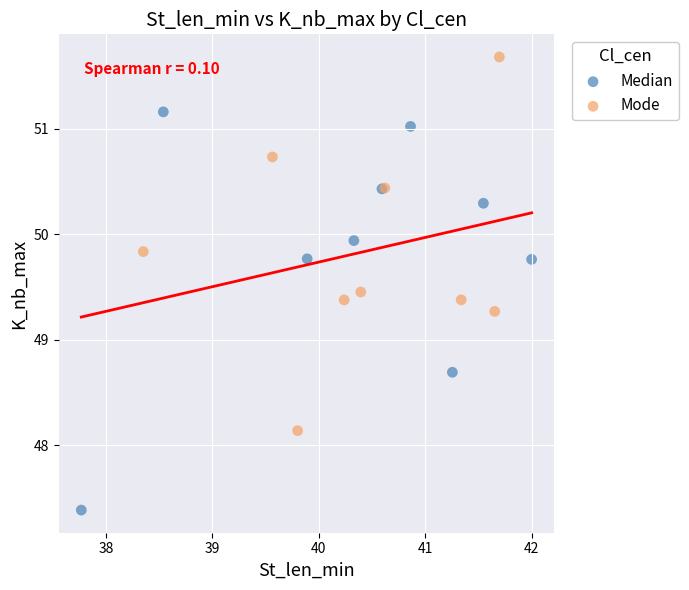

Which series reaches the maximum Y coordinate?

Mode